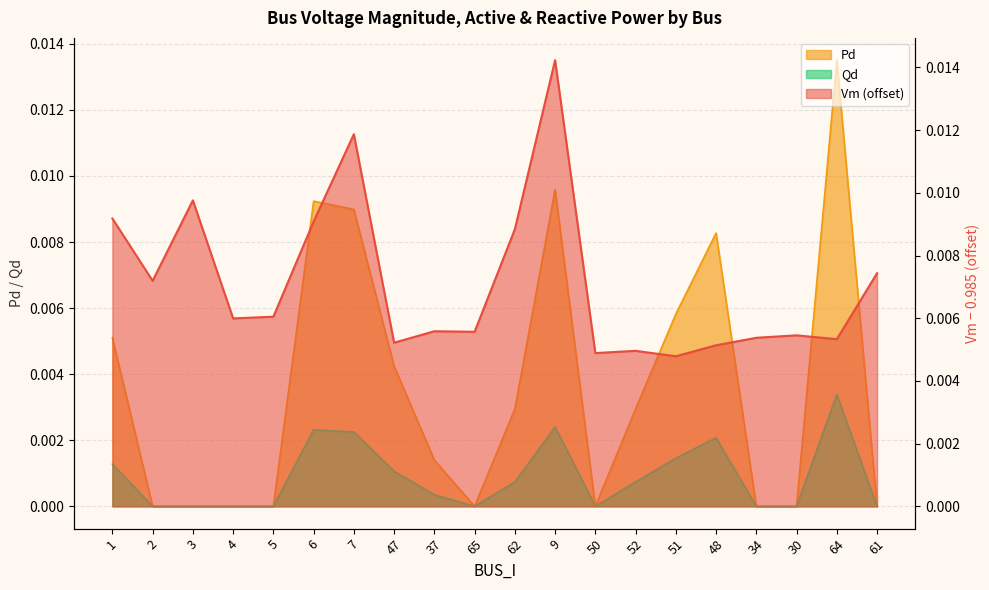

Which series ends up on top after the final intersection of Pd and Vm?

Vm